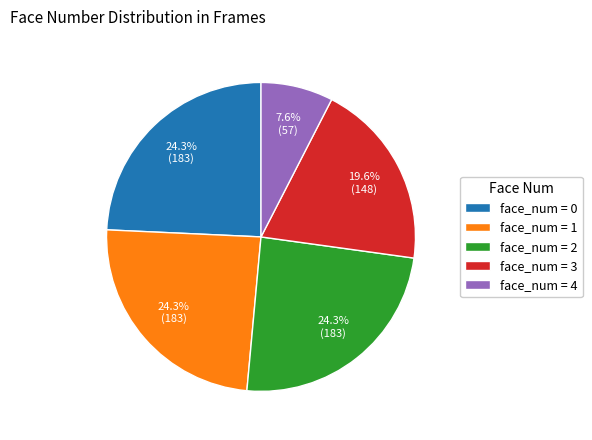

Is there any slice that represents more than half of the pie?

No